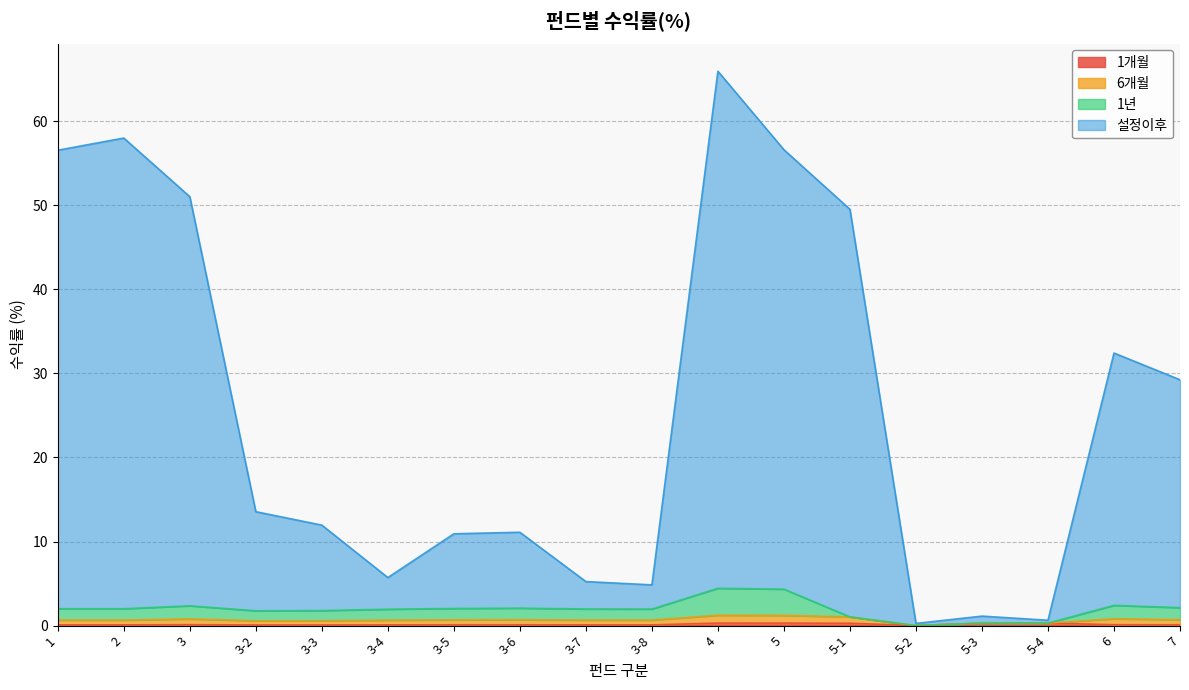

How many interior local peaks does the 설정이후 series have?

5